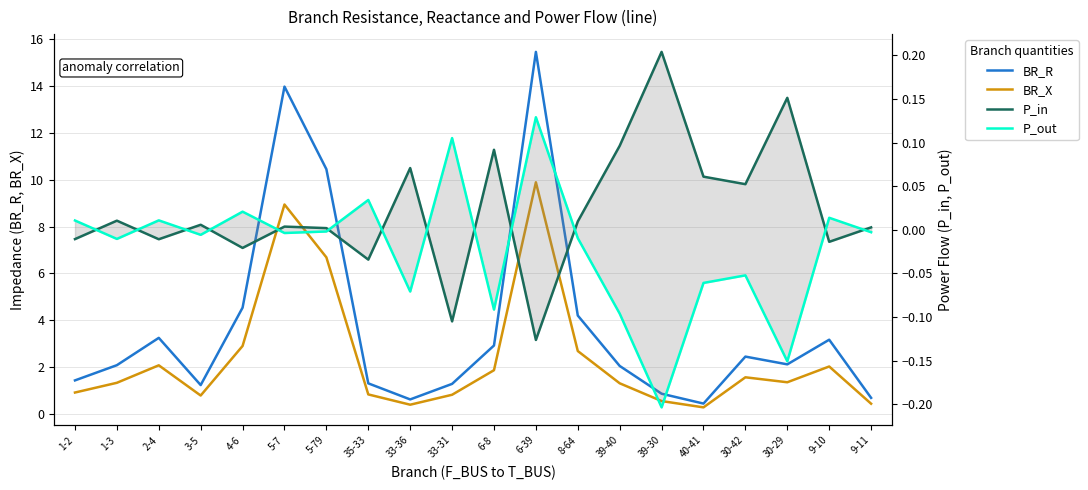

True or false: BR_X has a value of 1.6 at 30-42.

True